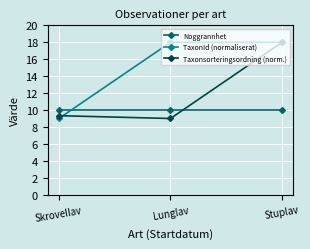

Which series changed the most between Skrovellav and Stuplav?

TaxonId (normaliserat)